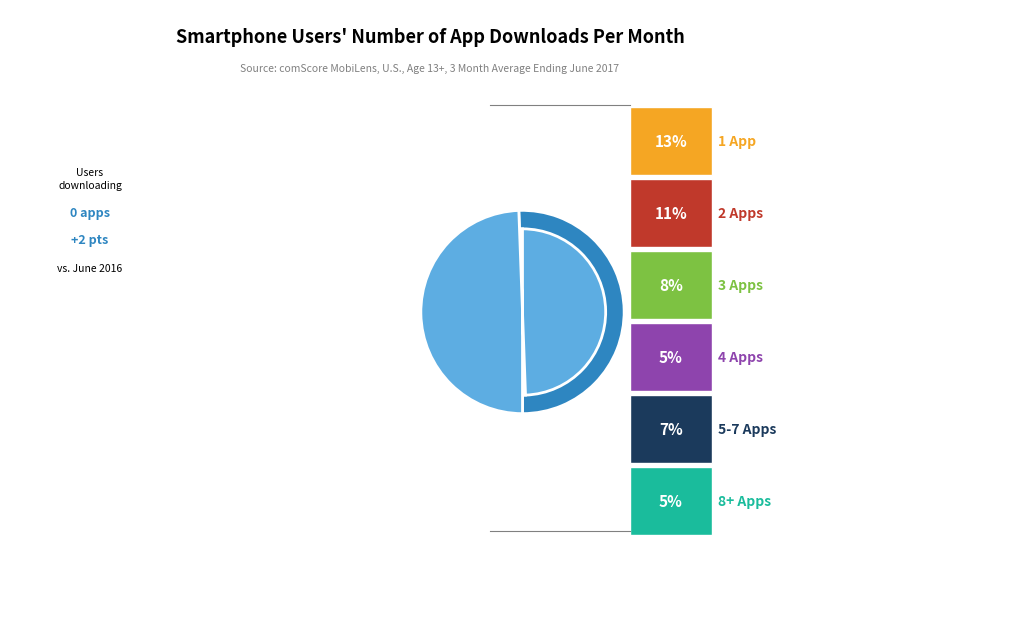

Is there any slice that represents more than half of the pie?

Yes